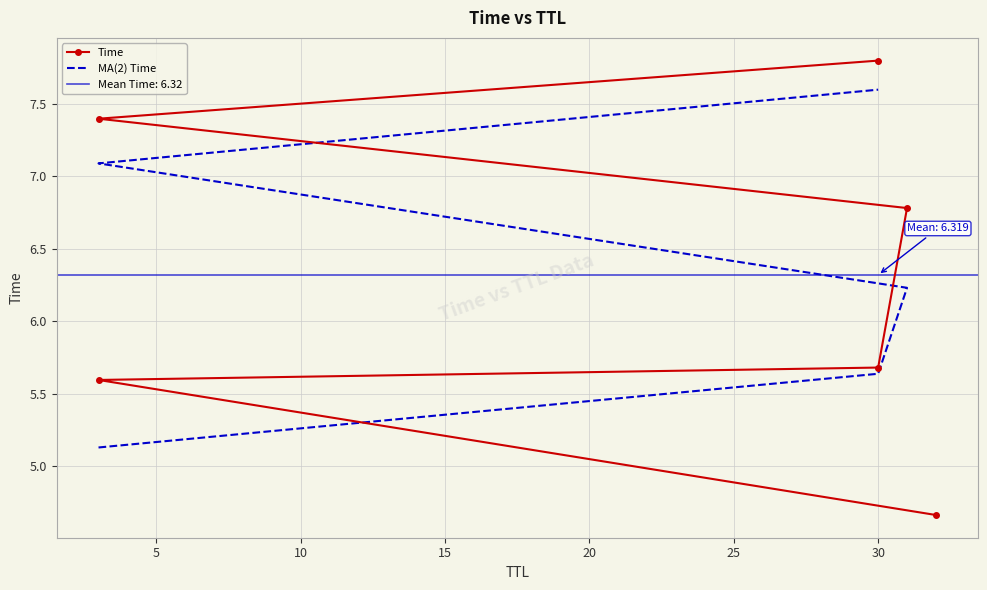

Is it true that the value at 31 is 6.8?

True